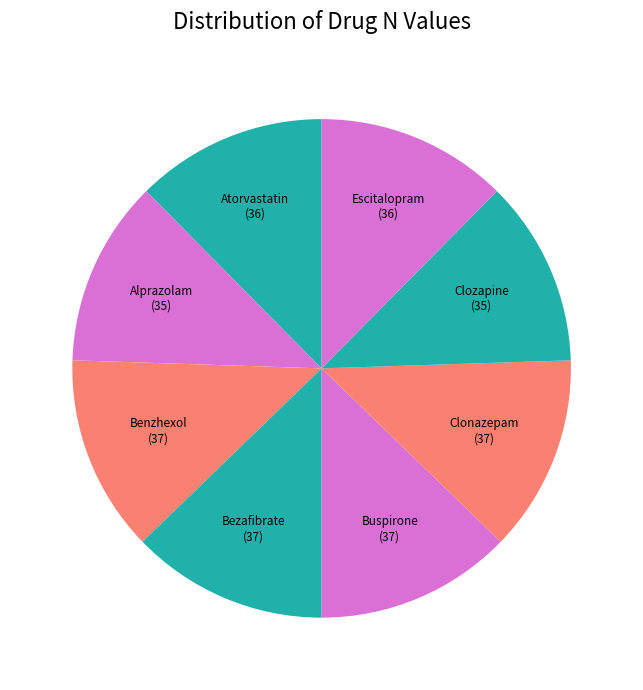

What is the ratio of the value at Benzhexol to the value at Alprazolam?

1.1